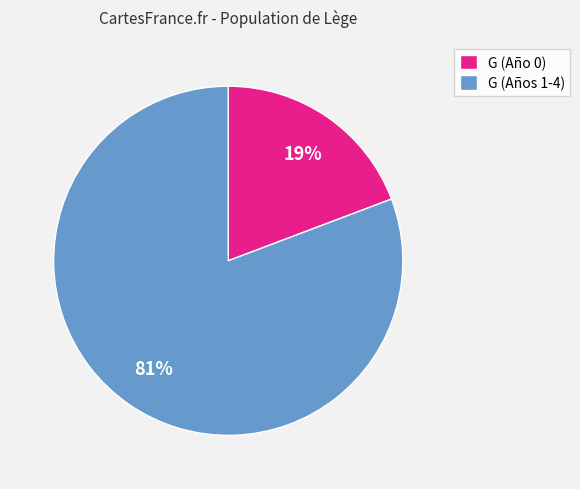

Does G (Año 0) represent more than half of the total?

No